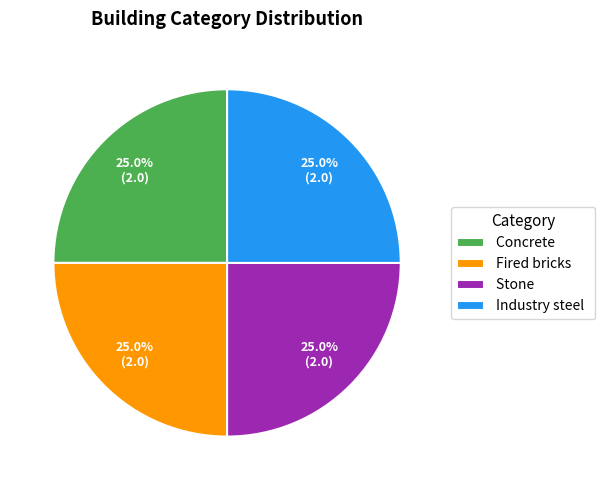

Count the number of slices in the pie.

4